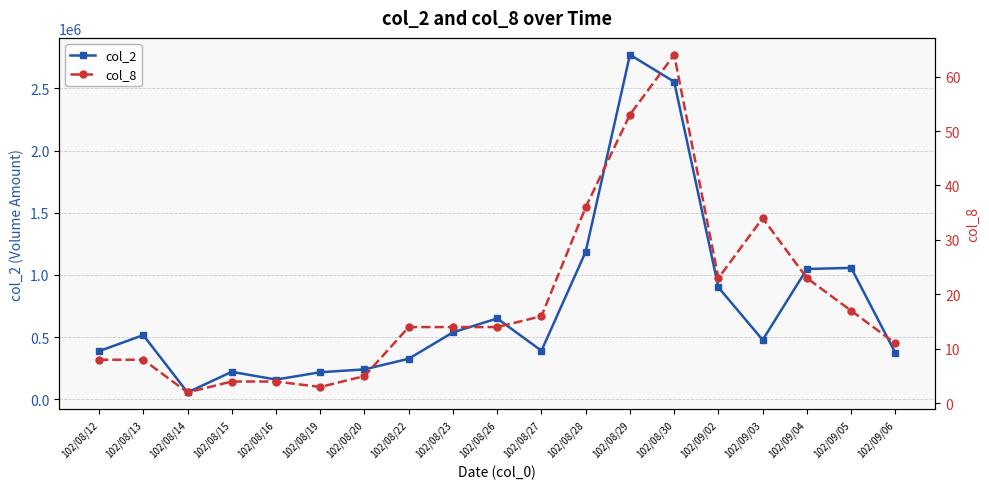

True or false: col_8 and col_2 intersect in this chart.

False